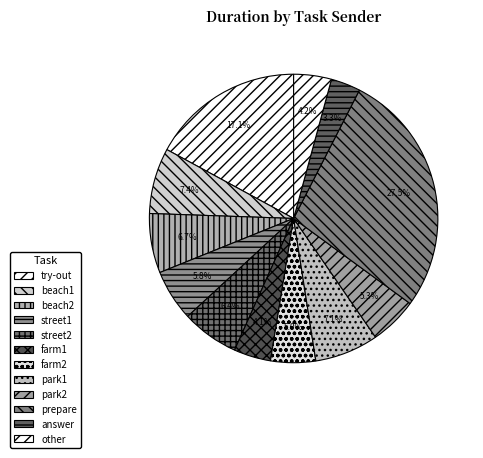

What percentage is NOT represented by prepare?

72.5%